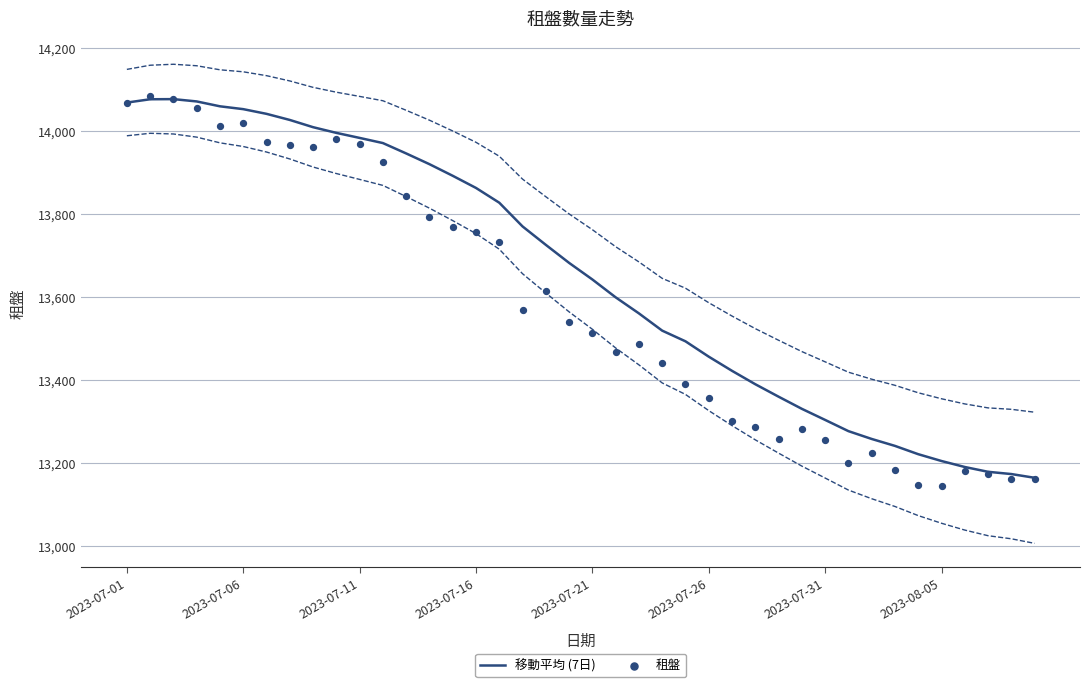

Is the value of 移動平均 (7日) at 37 greater than the value of 租盤 at 13?

No